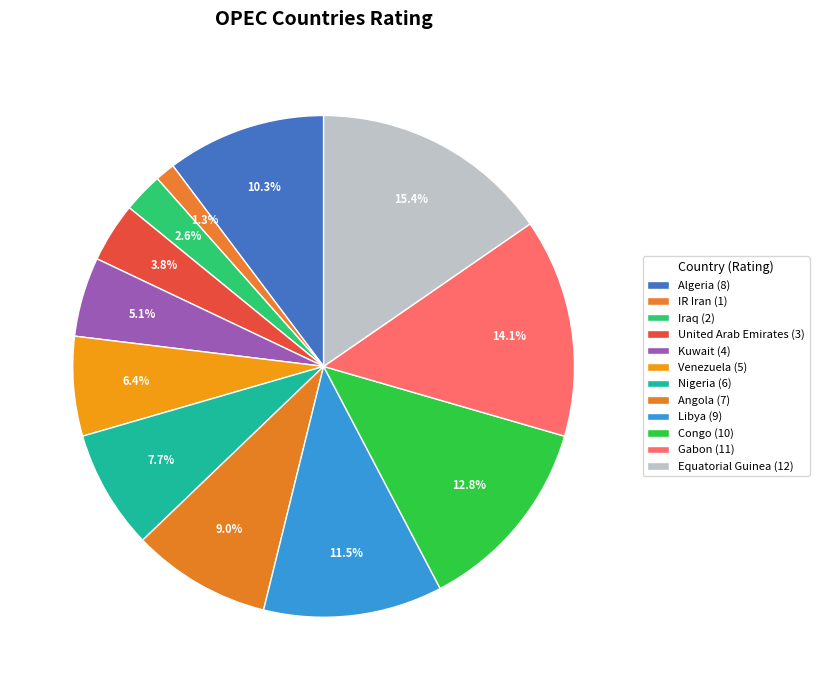

To the nearest percent, what is the difference between the Nigeria and United Arab Emirates slice percentages?

4%